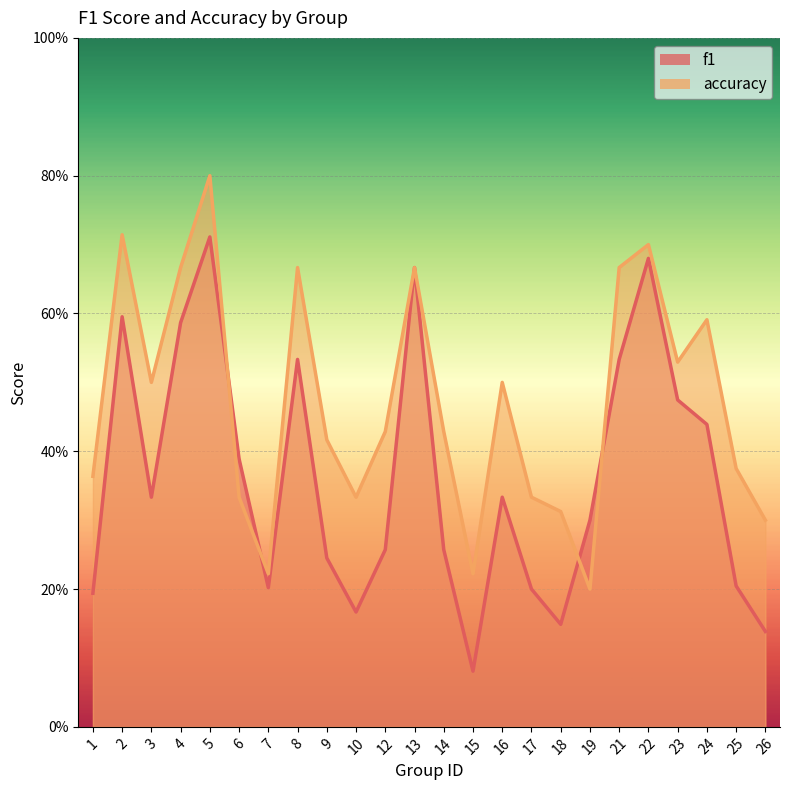

In f1, how many points are higher than both neighbors (excluding endpoints)?

6